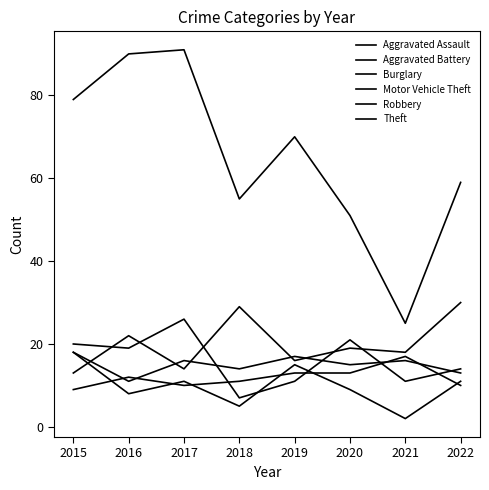

Does the chart display data point markers on the line(s)?

No